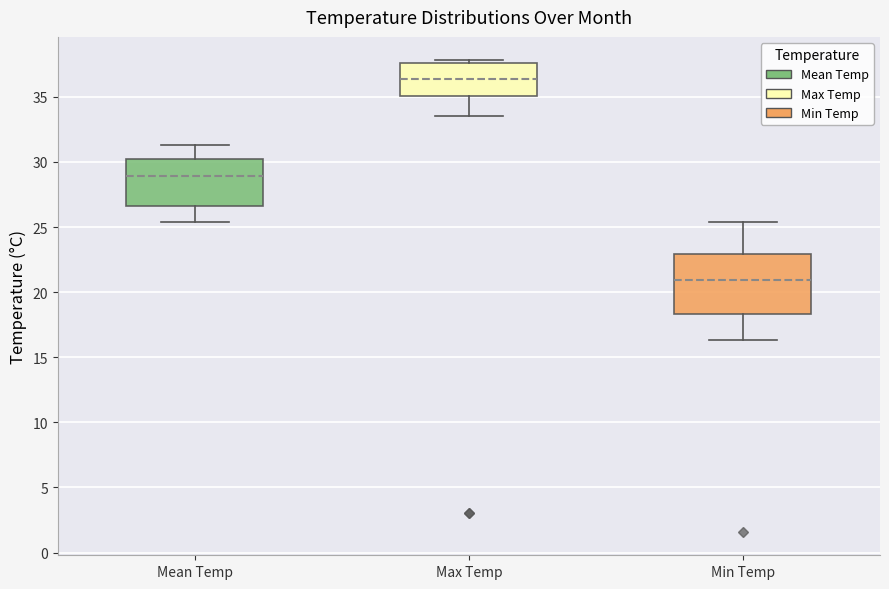

Where is the upper edge of the box for Min Temp on the y-axis? The values are not printed on the chart, so give them approximately, as read against the axis.

23.0